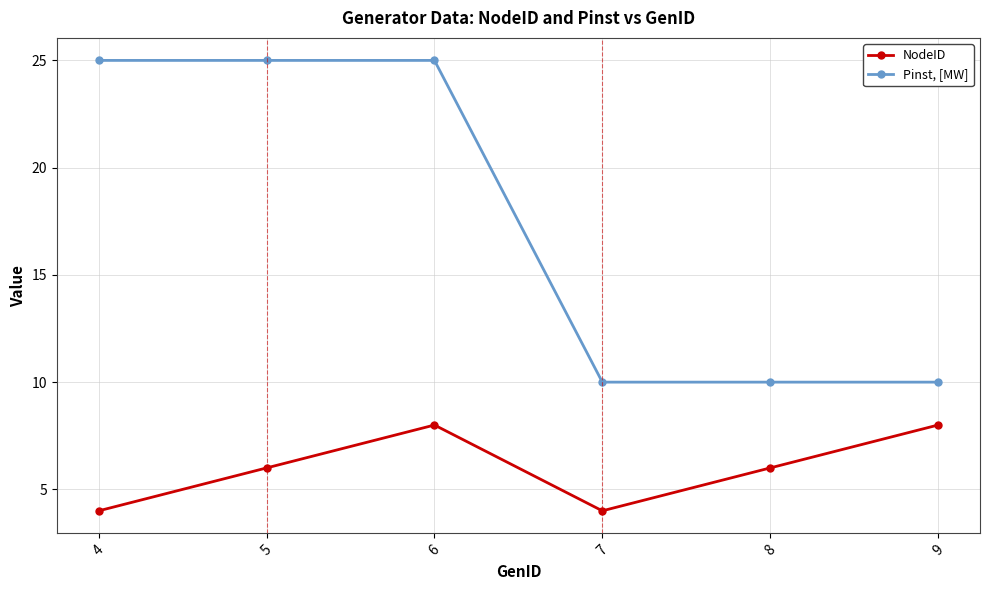

What is the sum of all NodeID values?

36